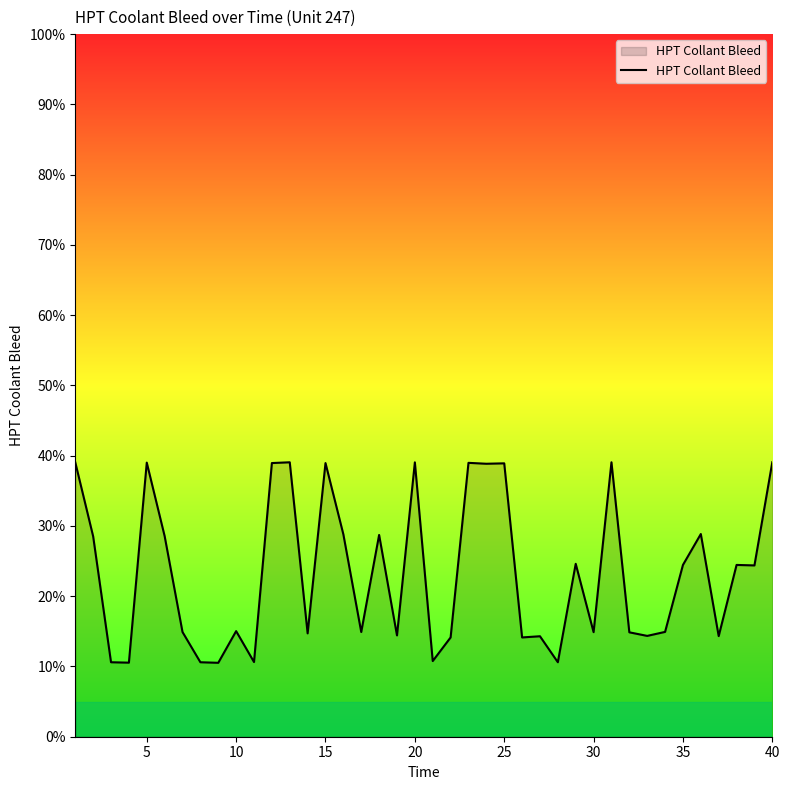

What is the maximum value shown in the chart?

39.1